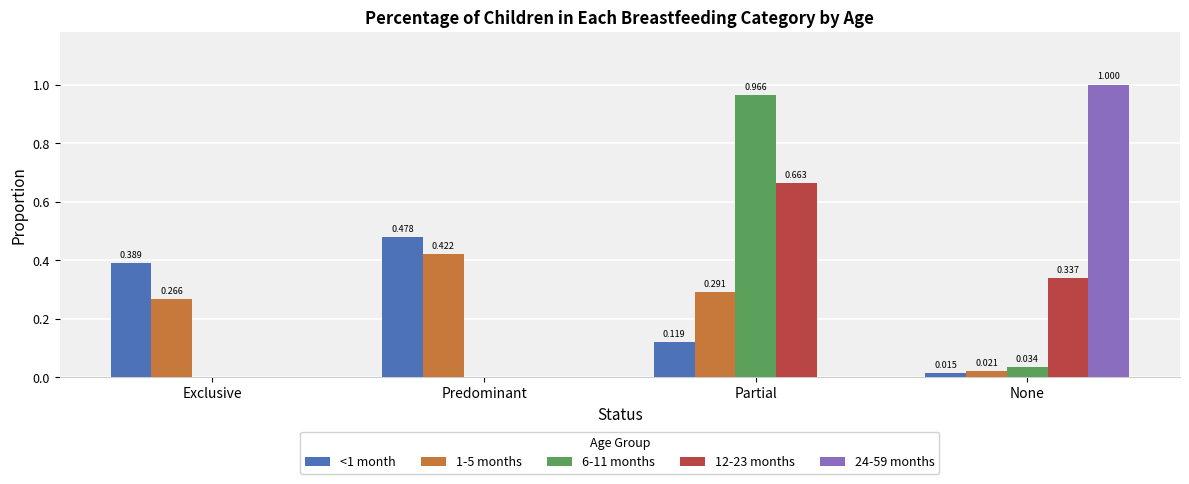

Where is <1 month nearest to the value 0?

None